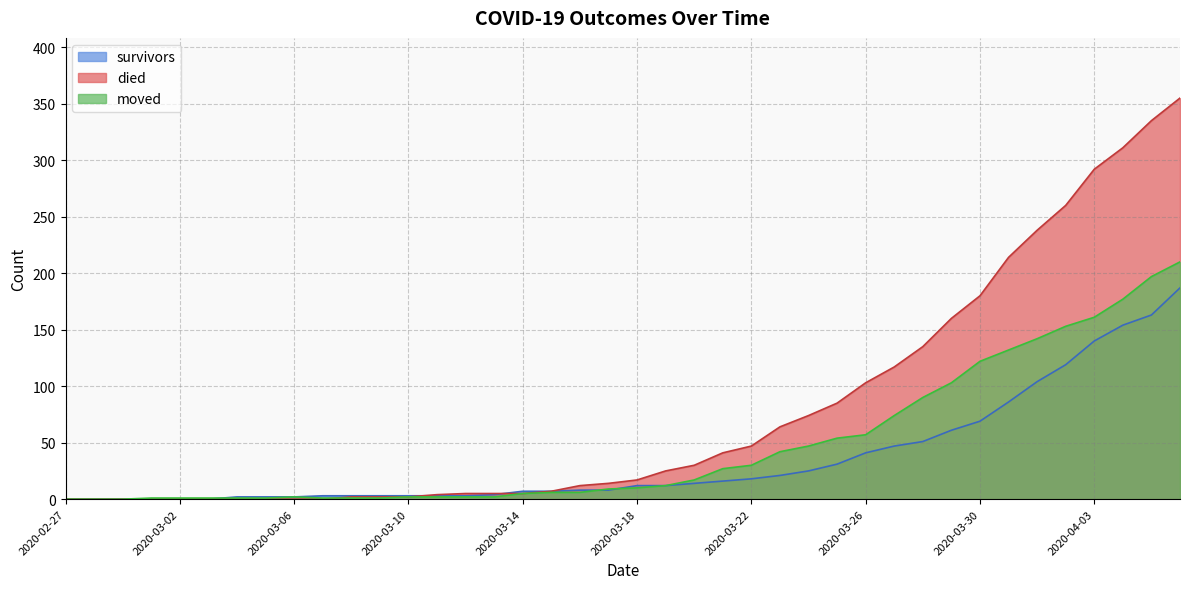

How many times do moved and survivors cross each other?

3